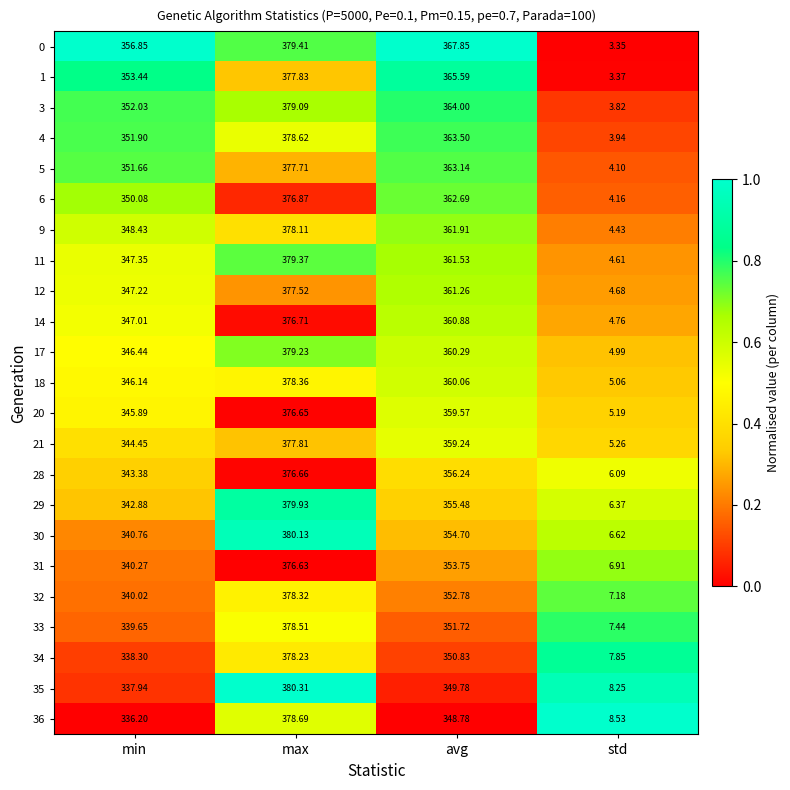

How many distinct data groups are displayed?

23